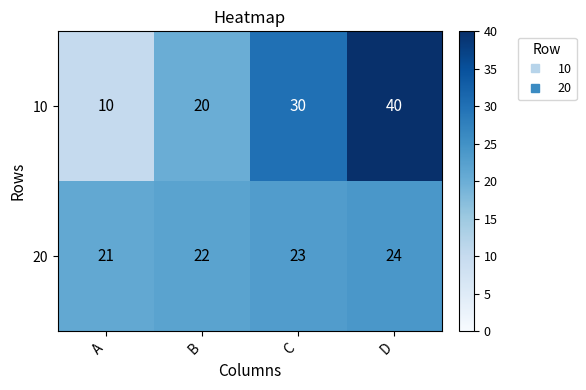

What is the total value across all series at A?

31